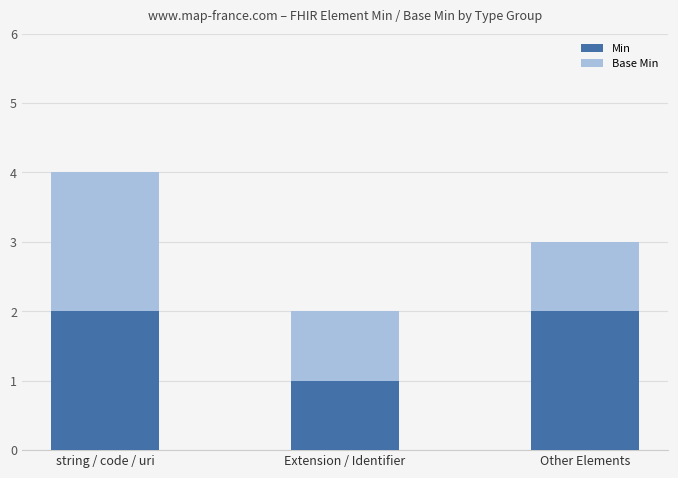

What is the total value across all series at string / code / uri?

4